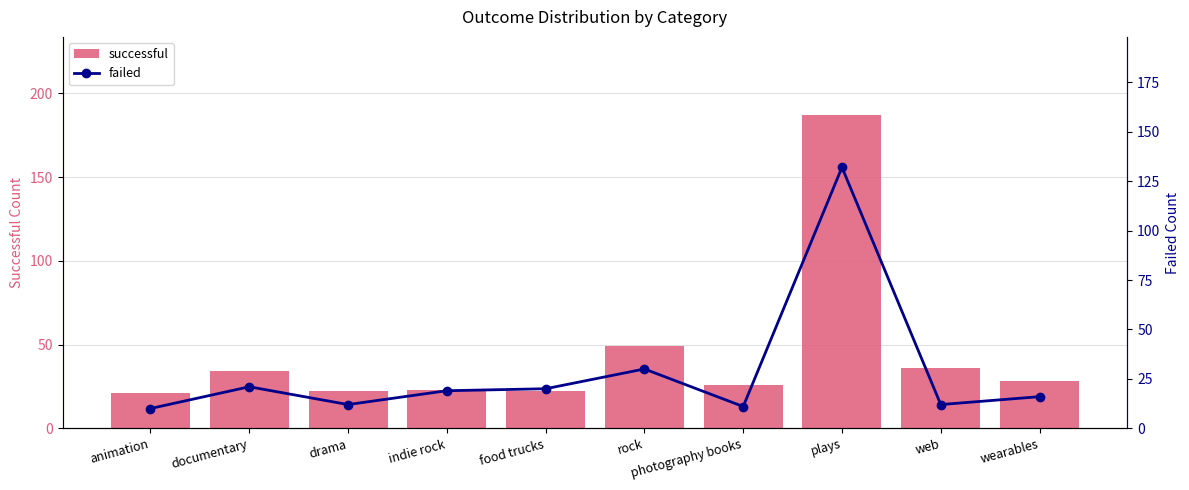

What is the minimum value for successful?

21